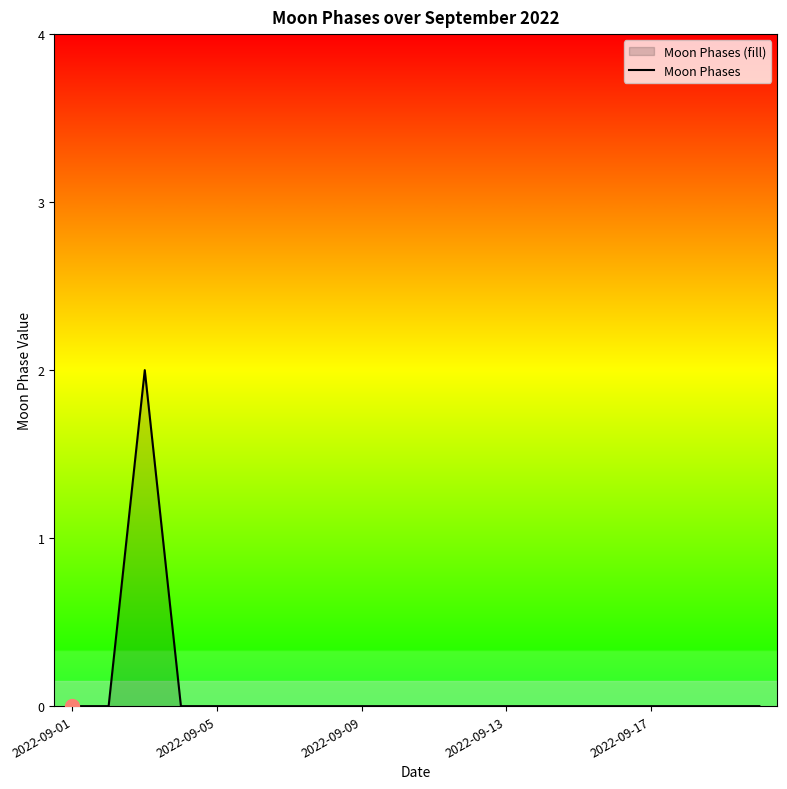

The value at 2022-09-09 is 1. True or false?

False